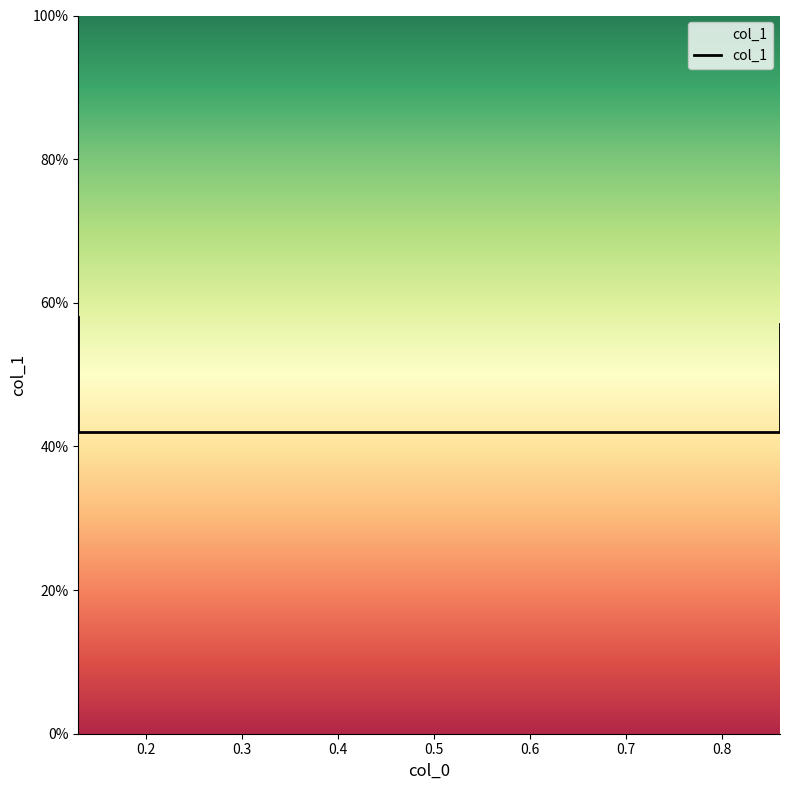

Which has a higher value, 0.2 or 0.3?

0.2